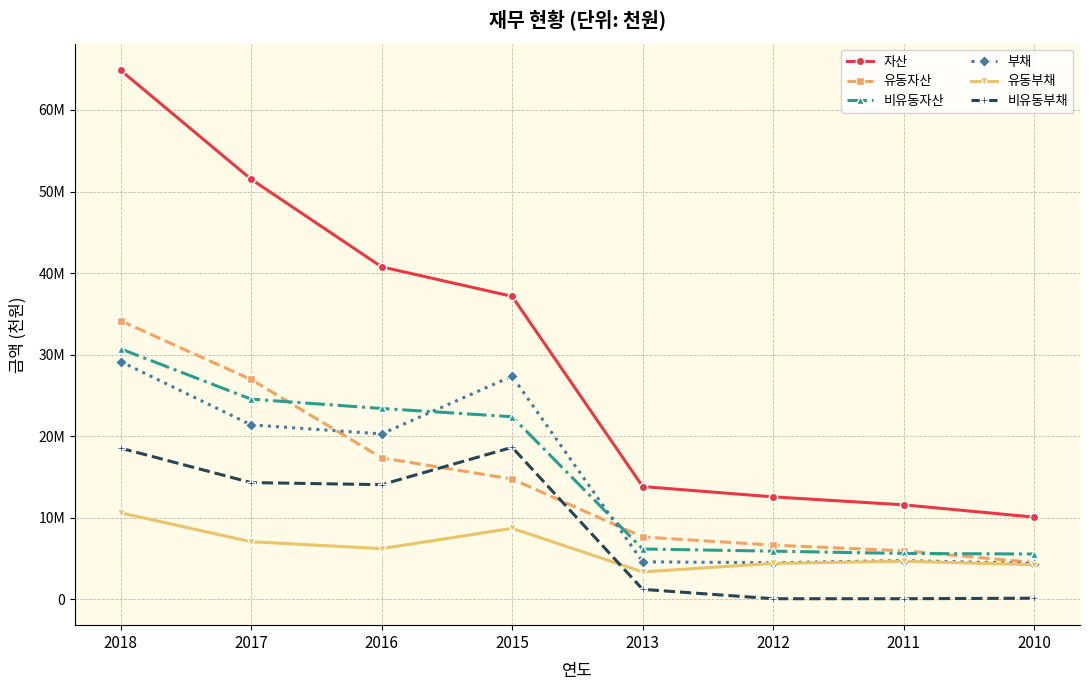

Is the value of 유동부채 at 2011 greater than the value of 자산 at 2015?

No